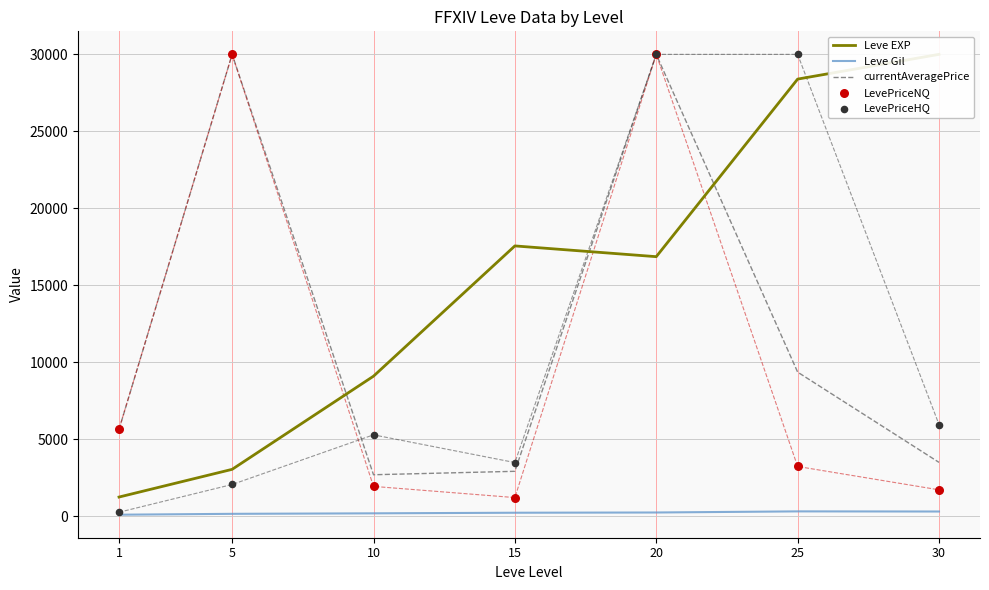

What are all the series names shown in the legend?

Leve EXP, Leve Gil, currentAveragePrice, LevePriceNQ, LevePriceHQ